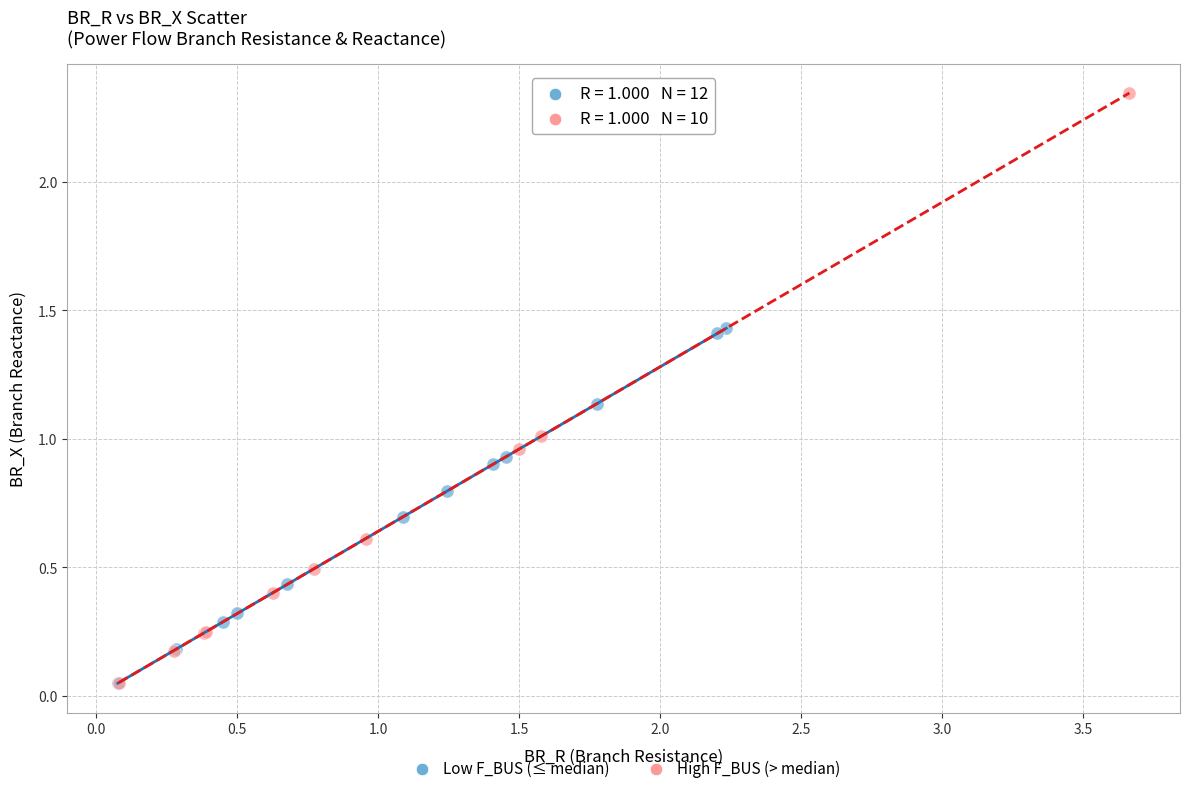

Which series reaches the maximum Y coordinate?

High F_BUS (> median)